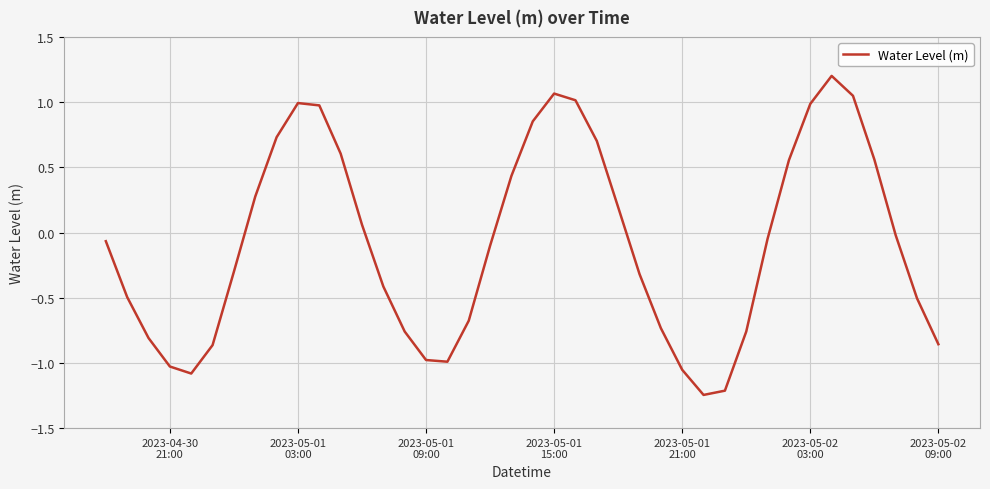

What is the difference between the maximum and minimum values?

2.4